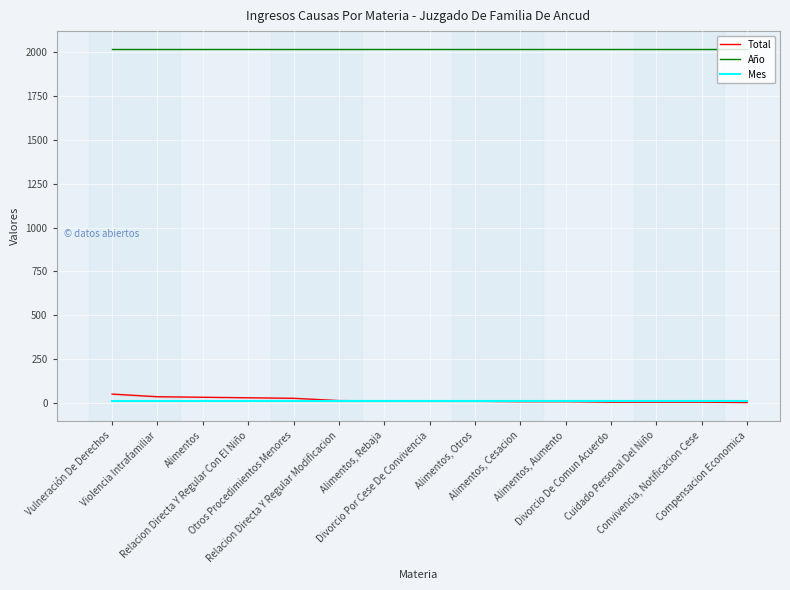

At Divorcio De Comun Acuerdo, list the series in order from largest to smallest.

Año, Mes, Total